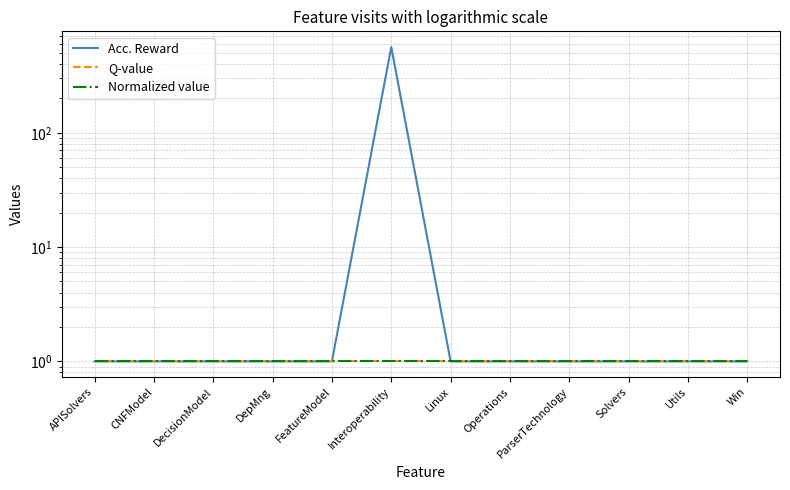

What is the difference between the maximum and second lowest values in the Acc. Reward series?

561